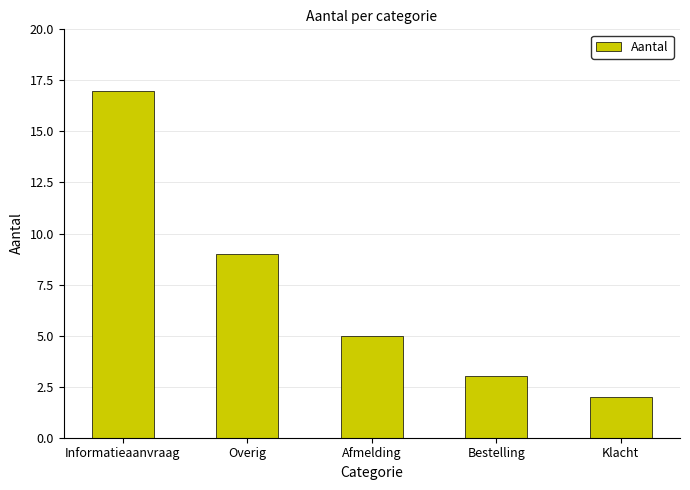

What is the label of the 3rd bar from the left?

Afmelding